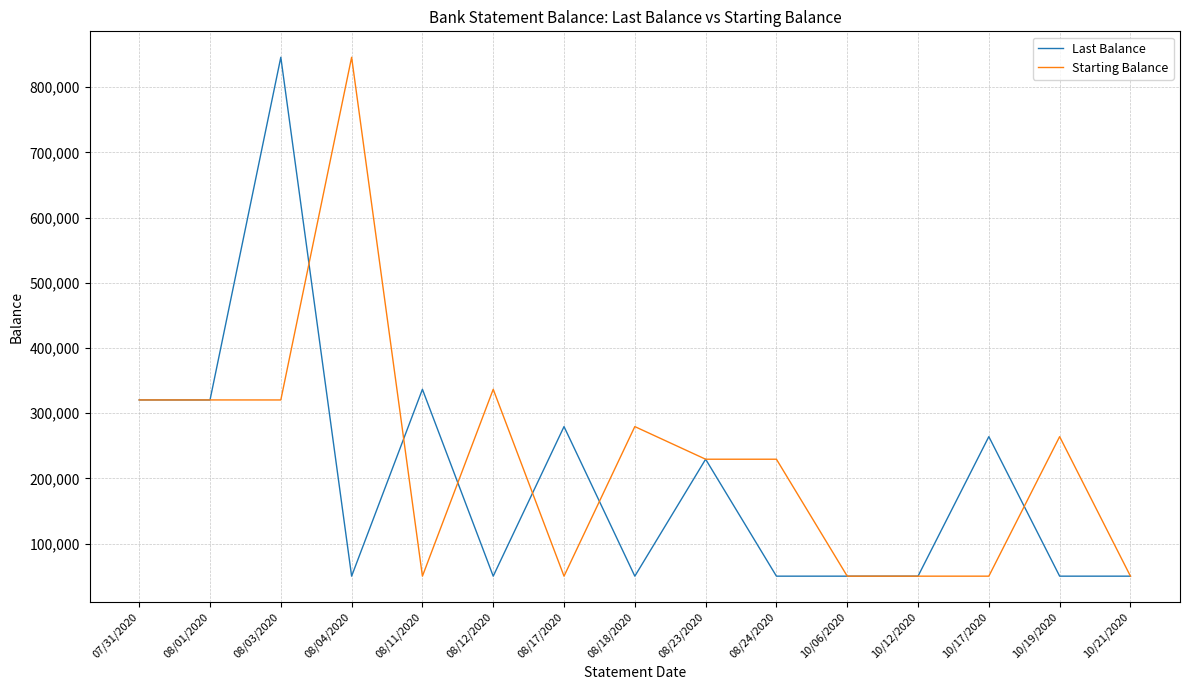

Between 08/01/2020 and 08/24/2020, which series saw the biggest shift?

Last Balance